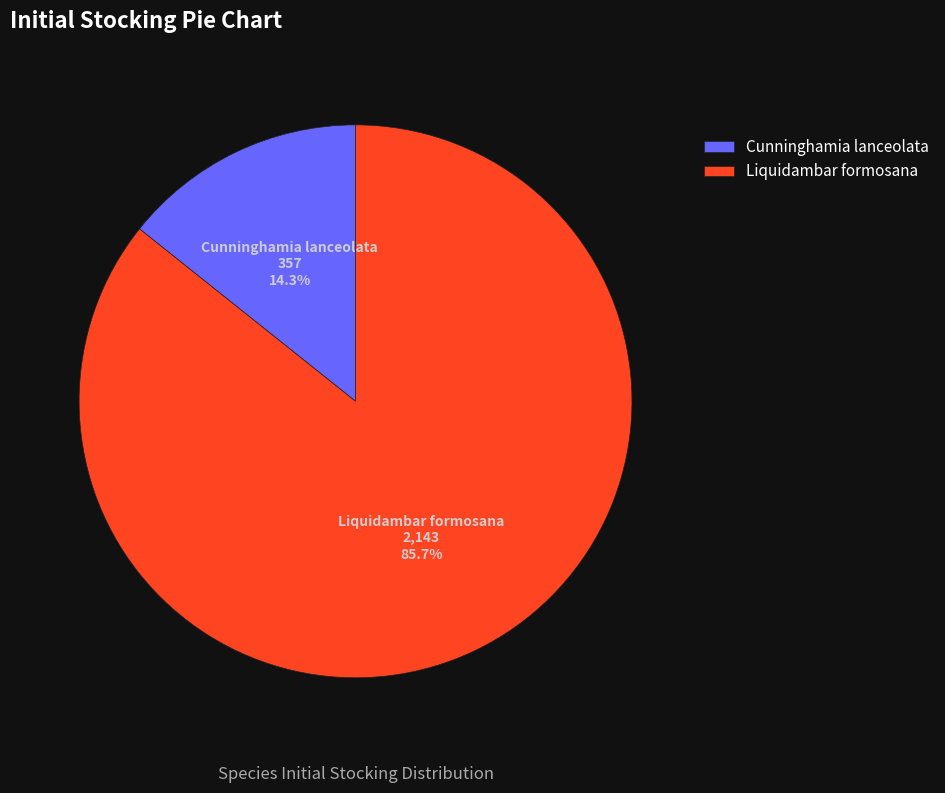

Which slice represents more than half of the pie?

Liquidambar formosana